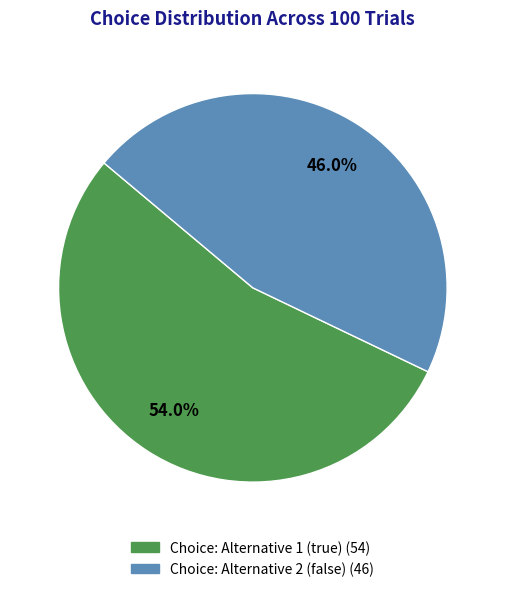

To the nearest percent, what percentage of the pie is Choice: Alternative 1 (true)?

54%